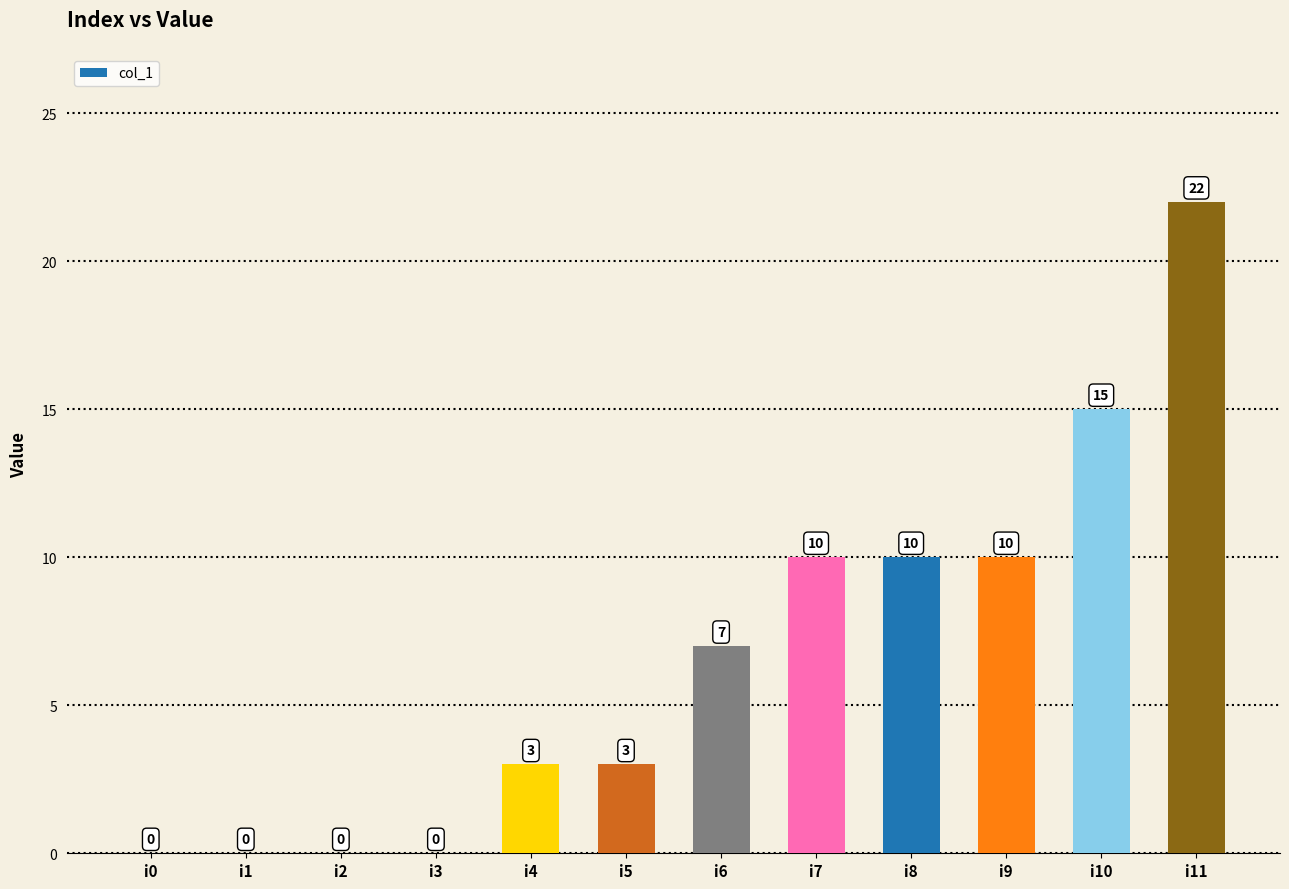

What is the sum of the values at i1 and i8?

10